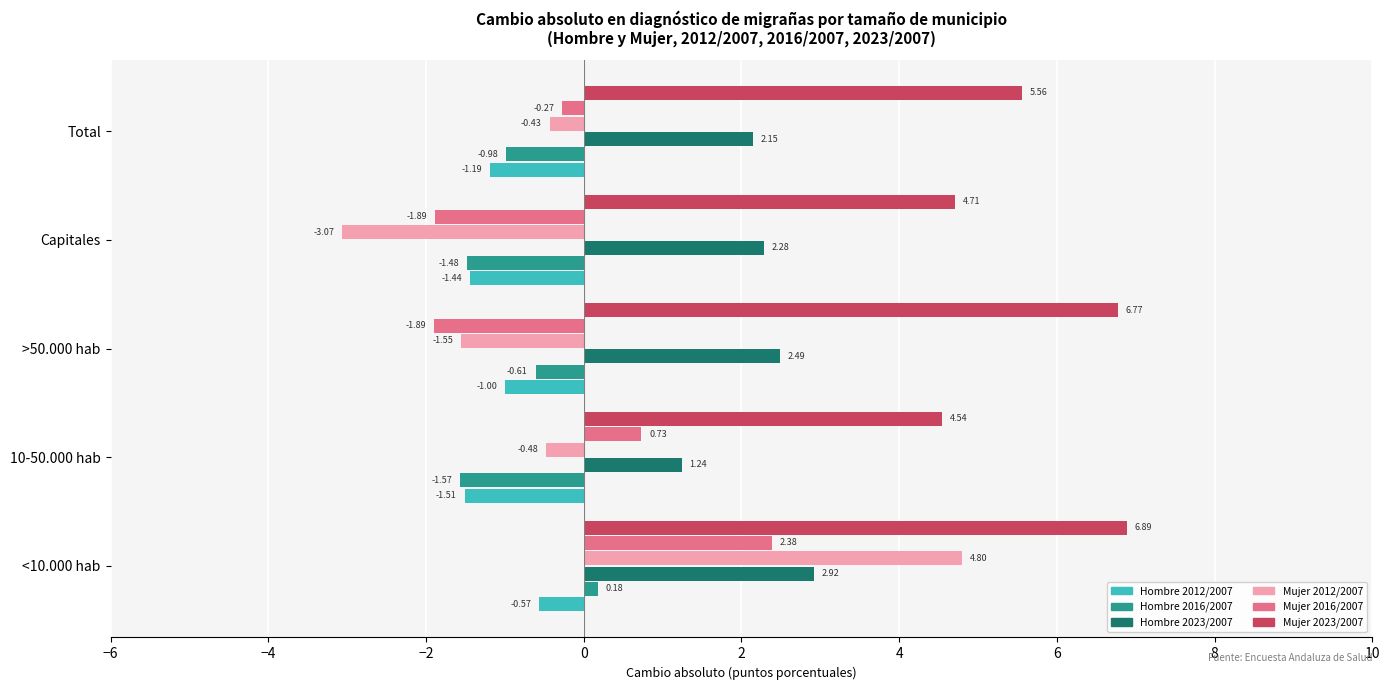

What is the average value of the Mujer 2016/2007 series?

-0.2